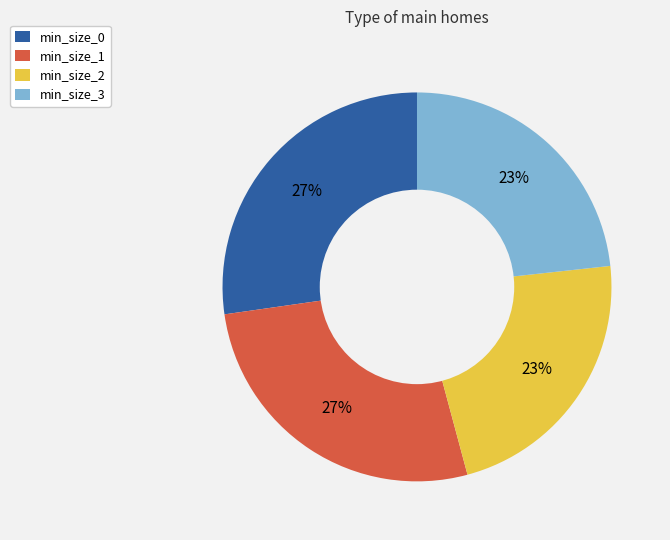

To the nearest percent, what is the average slice percentage?

25%